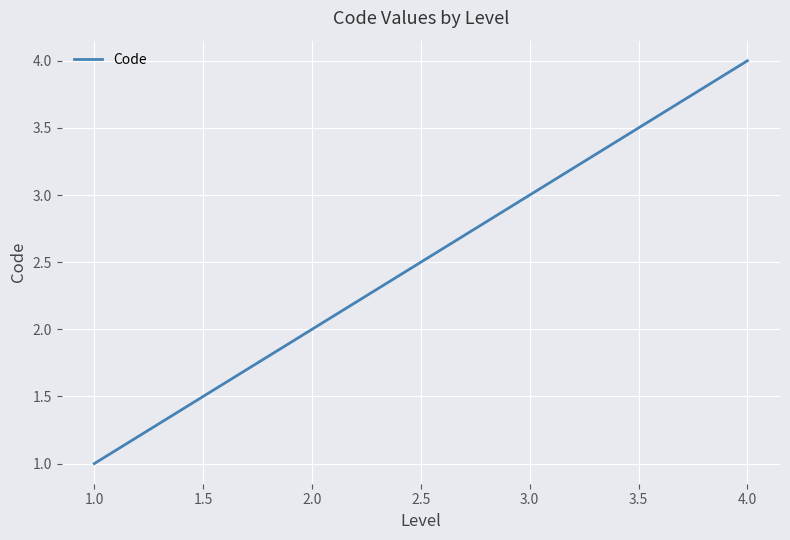

How many lines are shown in the chart?

1